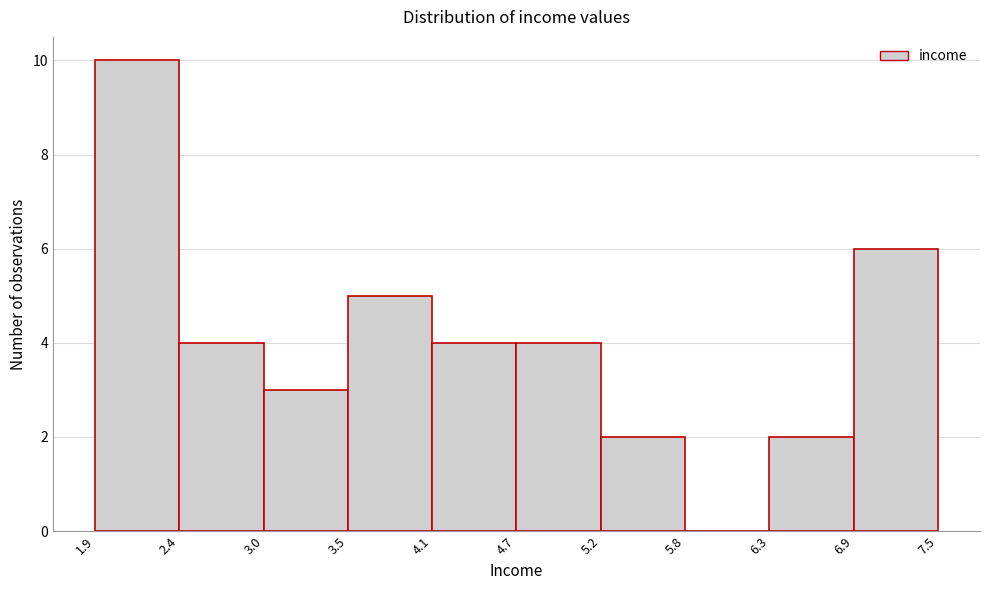

Reading left to right, list every bar in this chart as the range it spans on the x-axis followed by its height. The values are not printed on the chart, so give them approximately, as read against the axis.

1.9 to 2.4: 10
2.4 to 3.0: 4
3.0 to 3.5: 3
3.5 to 4.1: 5
4.1 to 4.7: 4
4.7 to 5.2: 4
5.2 to 5.8: 2
5.8 to 6.3: 0
6.3 to 6.9: 2
6.9 to 7.5: 6